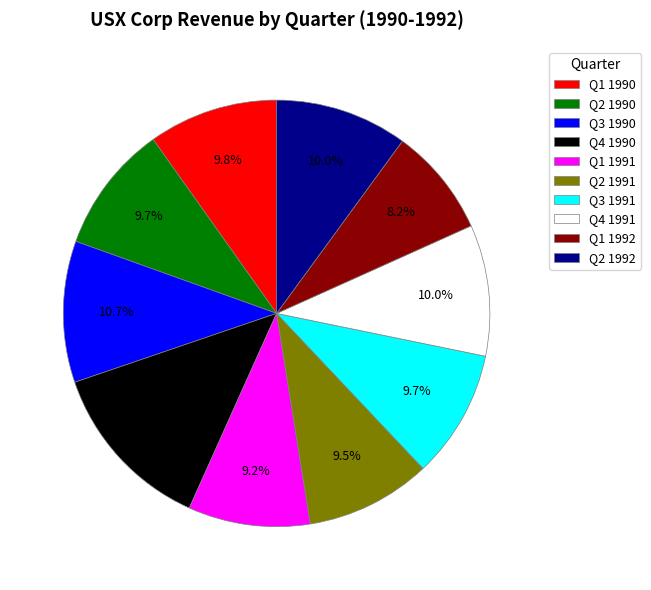

What is the smallest slice in the pie chart?

Q1 1992